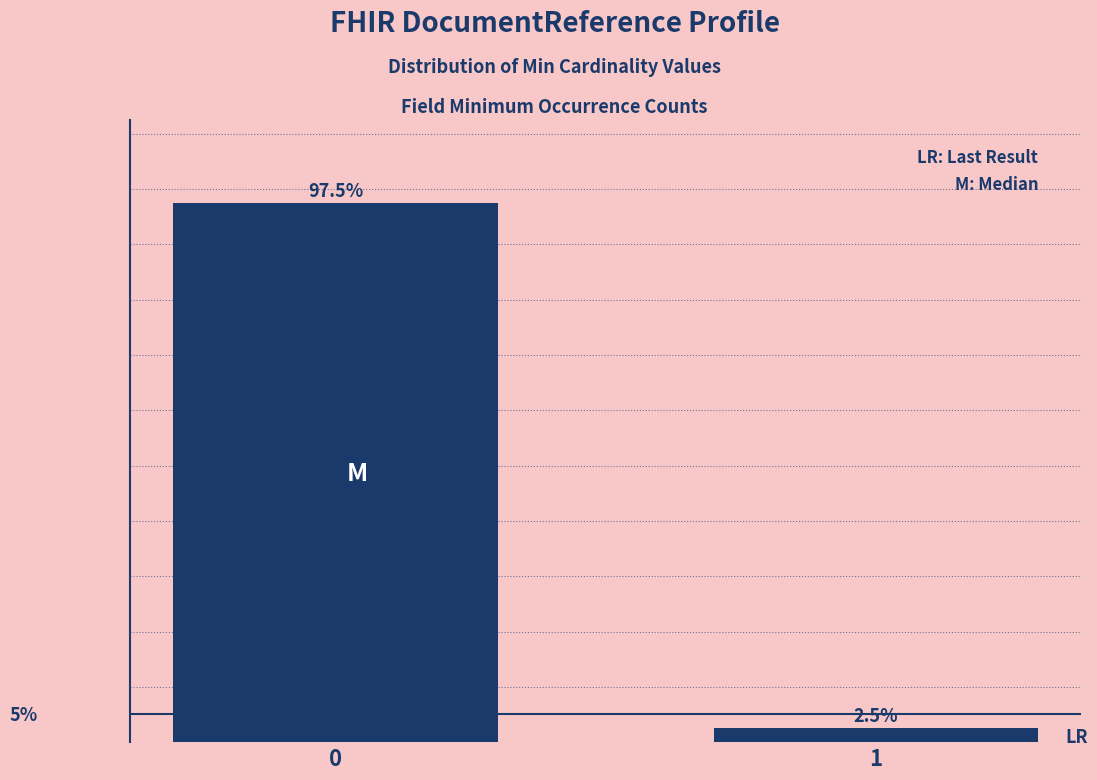

Rank the categories by value from highest to lowest.

0, 1